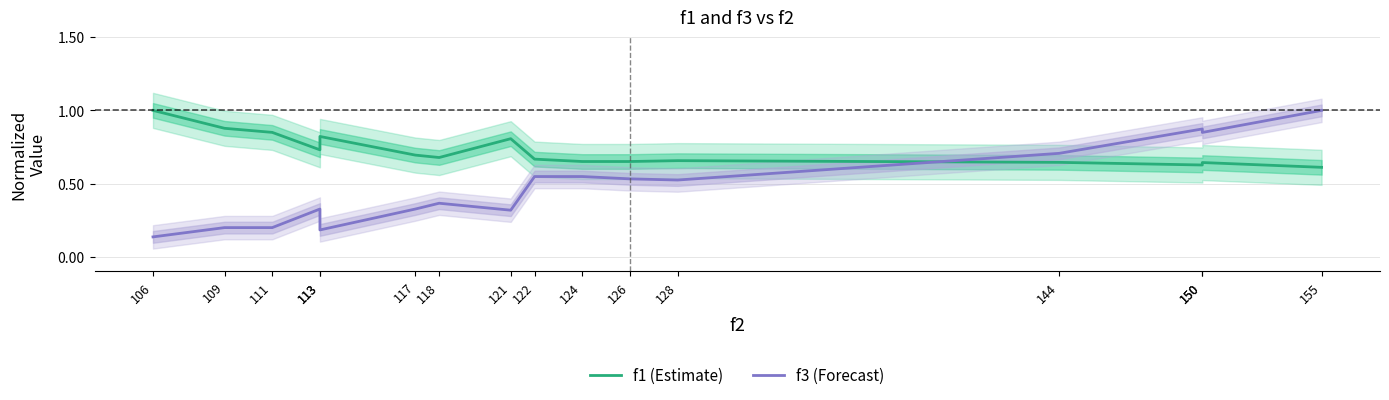

Which series changed the most between 113 and 121?

f1 (Estimate)